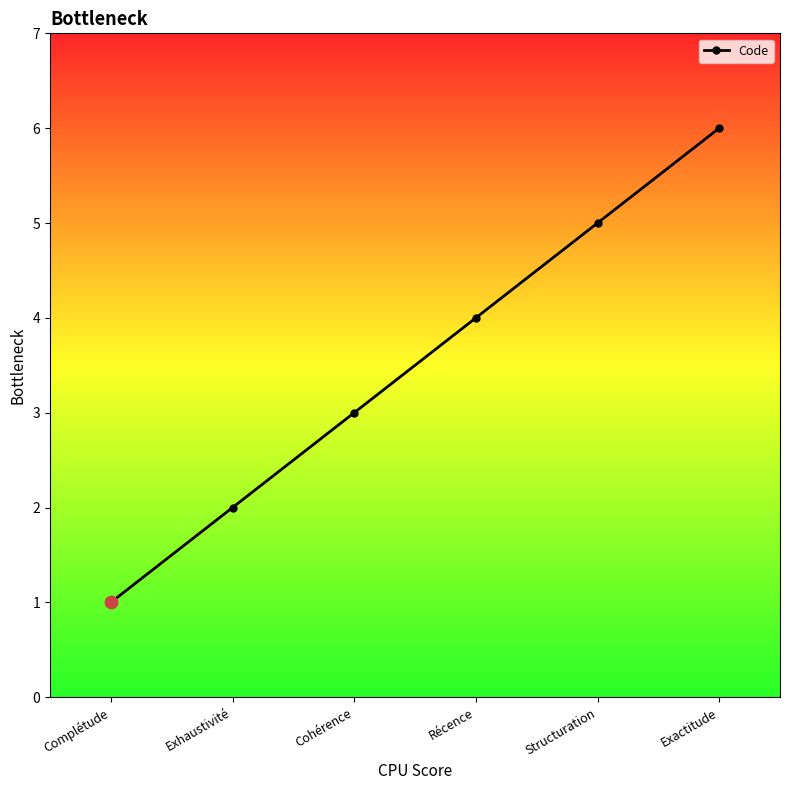

What is the change in value from Exhaustivité to Structuration?

+3